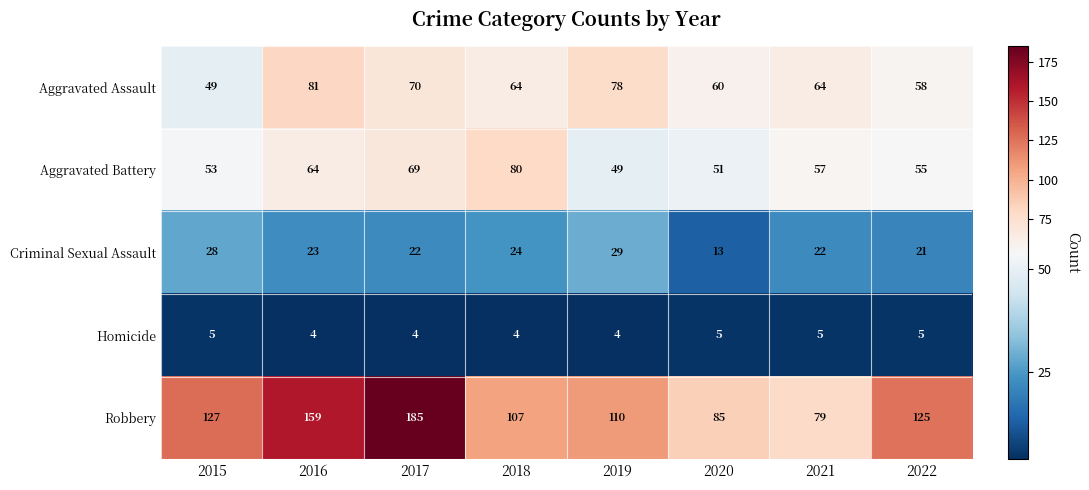

What is the spread (max minus min) of values at 2019?

106